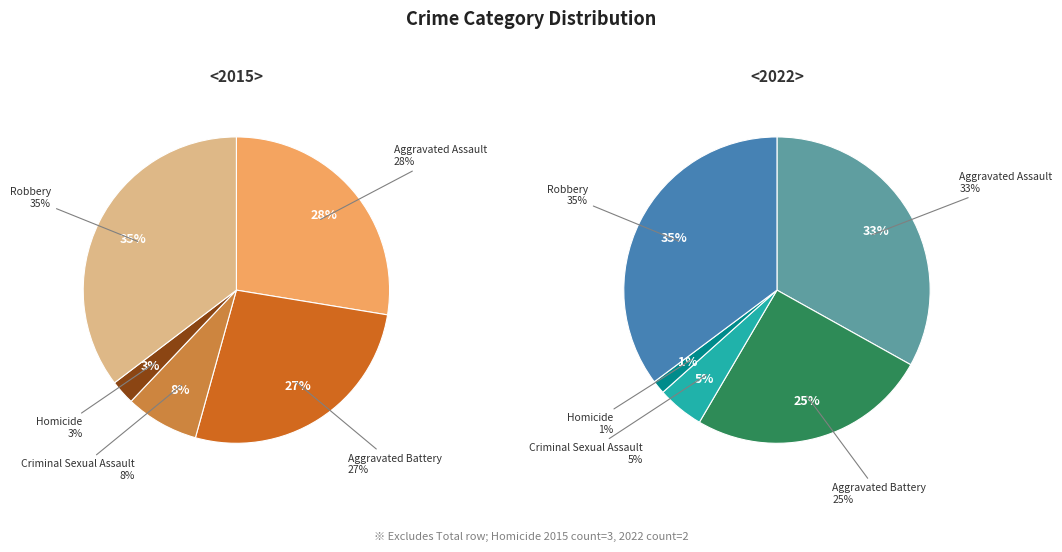

To the nearest percent, what percentage of the pie is Aggravated Assault?

28%